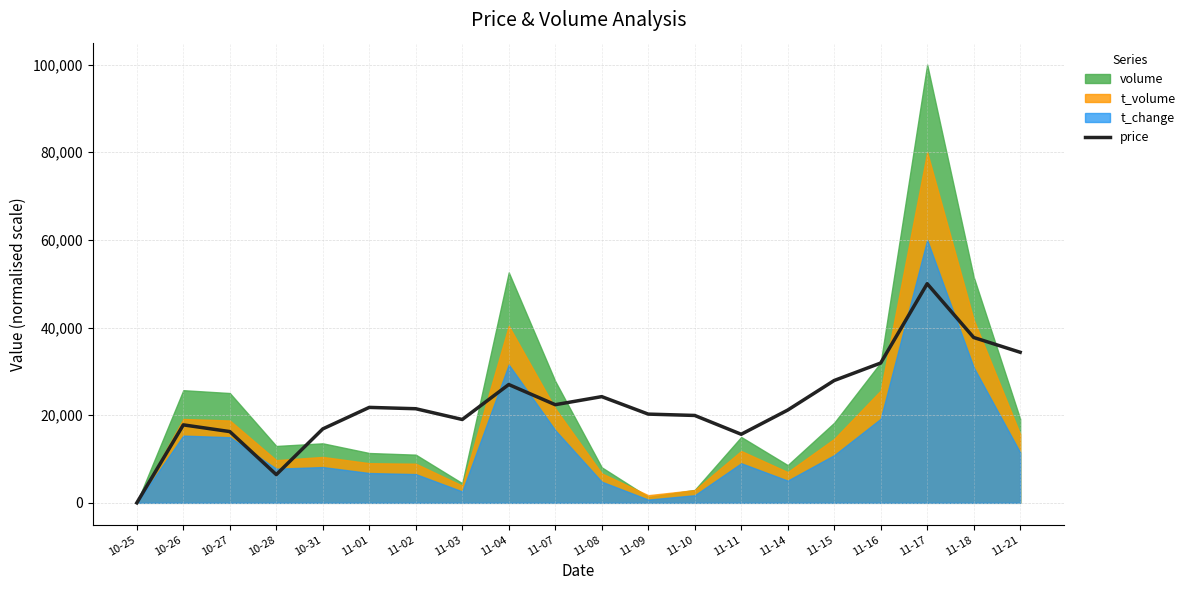

Reading left to right, what are all the values shown in this chart?

10-25=0.0	10-26=17791.4	10-27=16257.7	10-28=6441.7	10-31=16871.2	11-01=21779.1	11-02=21472.4	11-03=19018.4	11-04=26993.9	11-07=22392.6	11-08=24233.1	11-09=20245.4	11-10=19938.7	11-11=15644.2	11-14=21165.6	11-15=27914.1	11-16=31901.8	11-17=50000.0	11-18=37730.1	11-21=34355.8